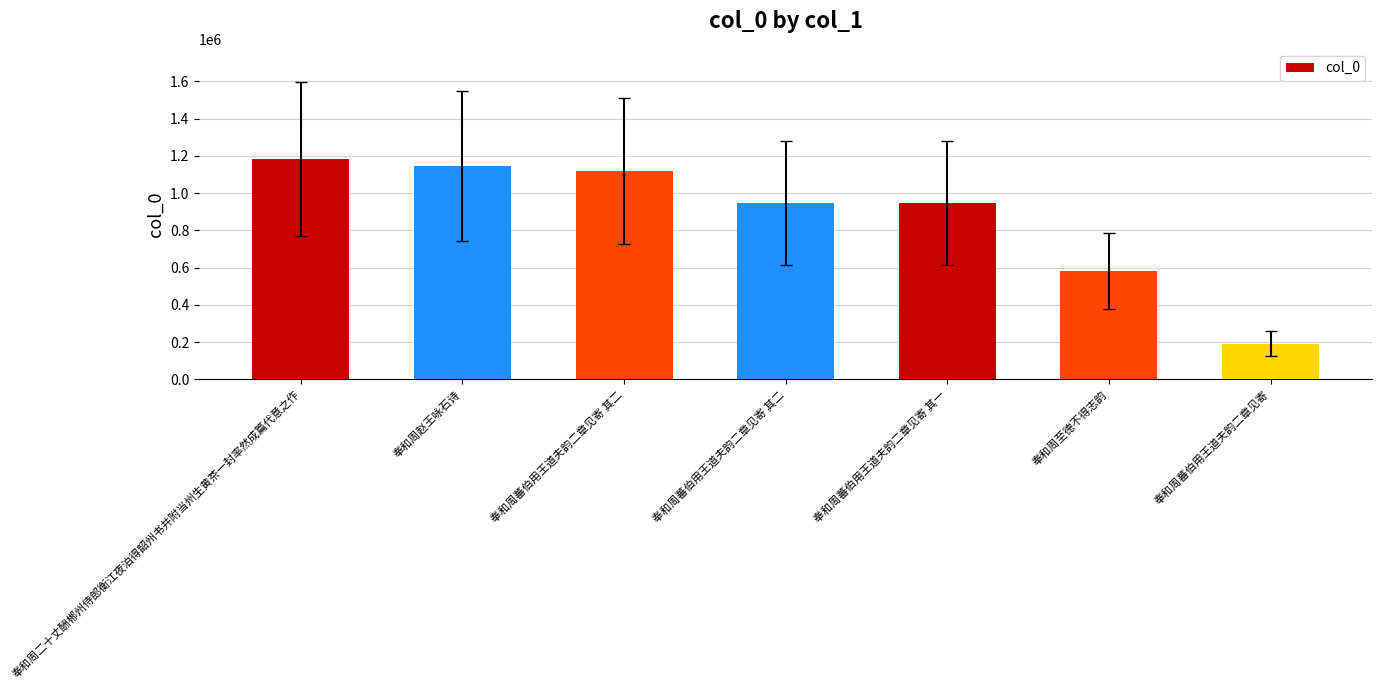

Does the chart contain stacked bars?

No